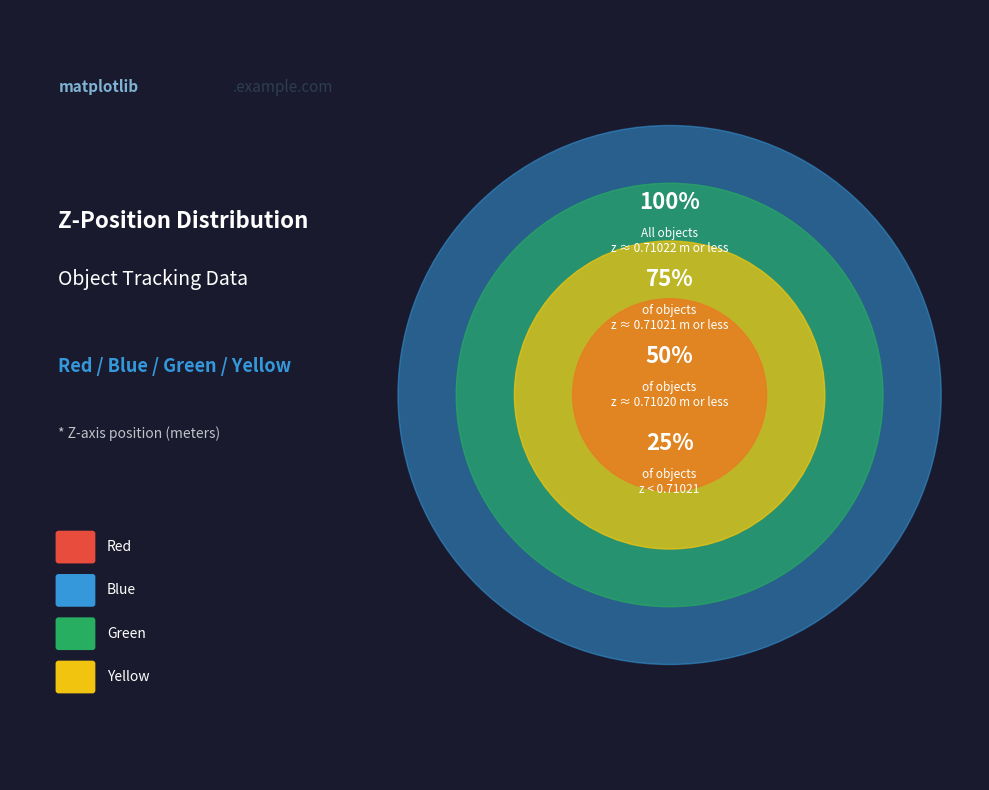

To the nearest percent, what percentage of the pie is Source blue?

8%